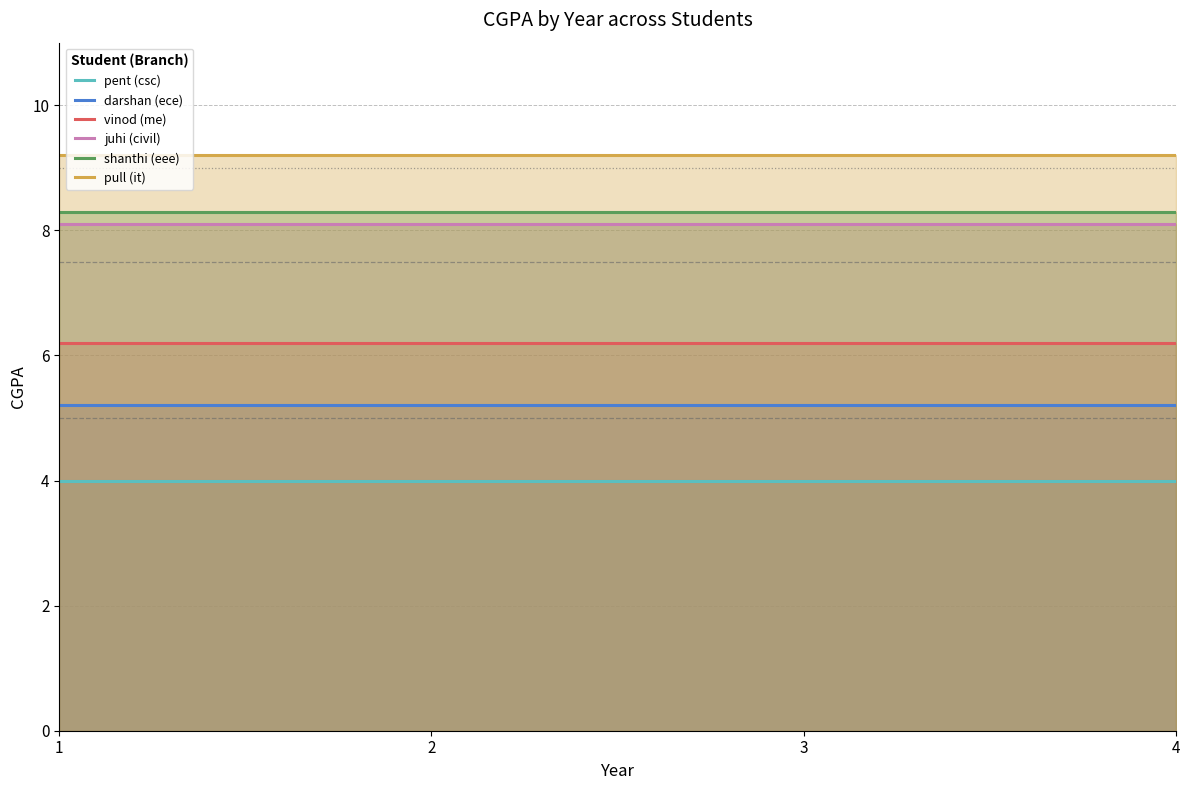

What is the total value across all series at 3?

41.0